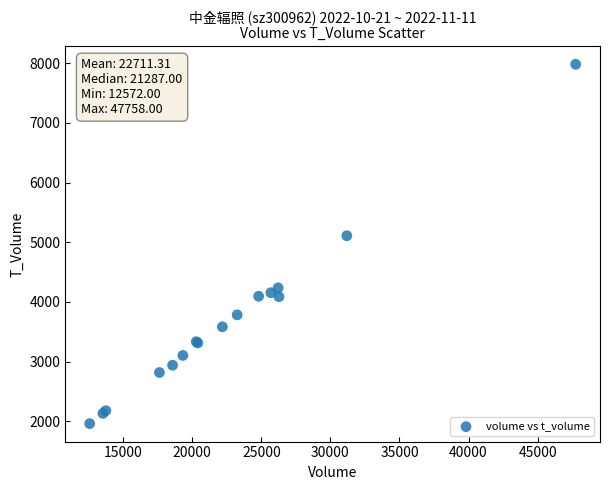

What Y value in the scatter plot is closest to 4970?

5108